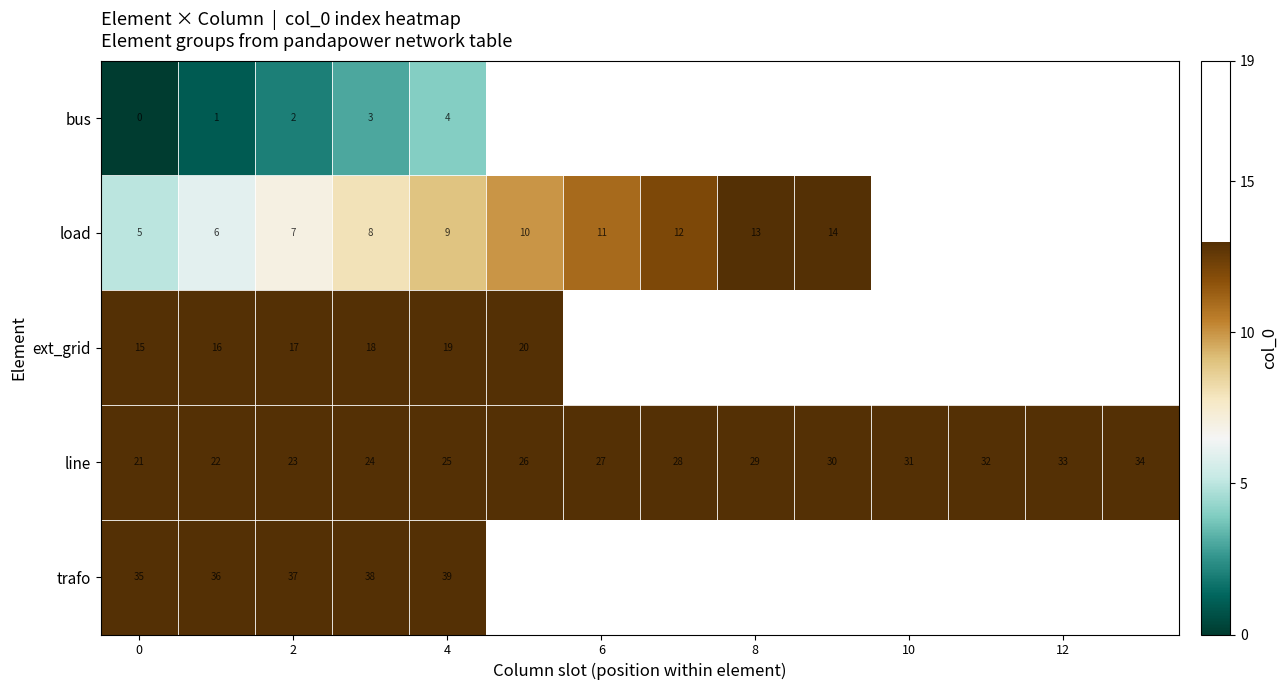

At how many categories does at least one series exceed 33?

6